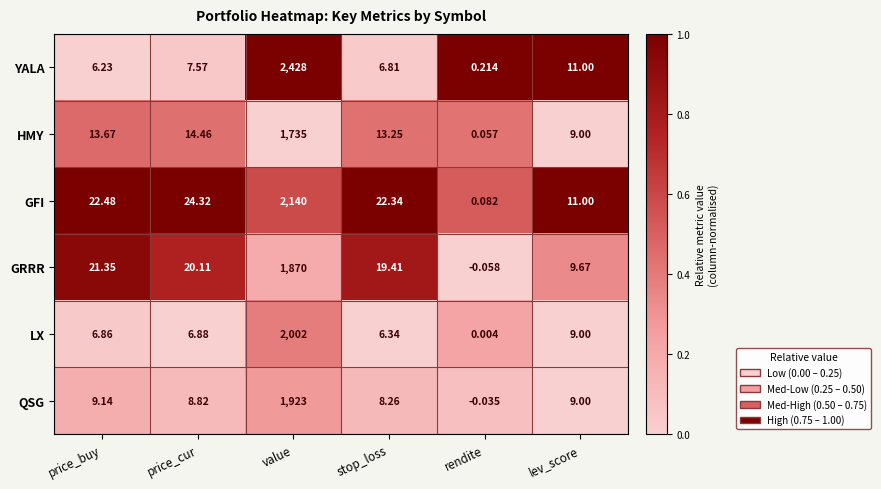

At which label does QSG first exceed 9?

price_buy